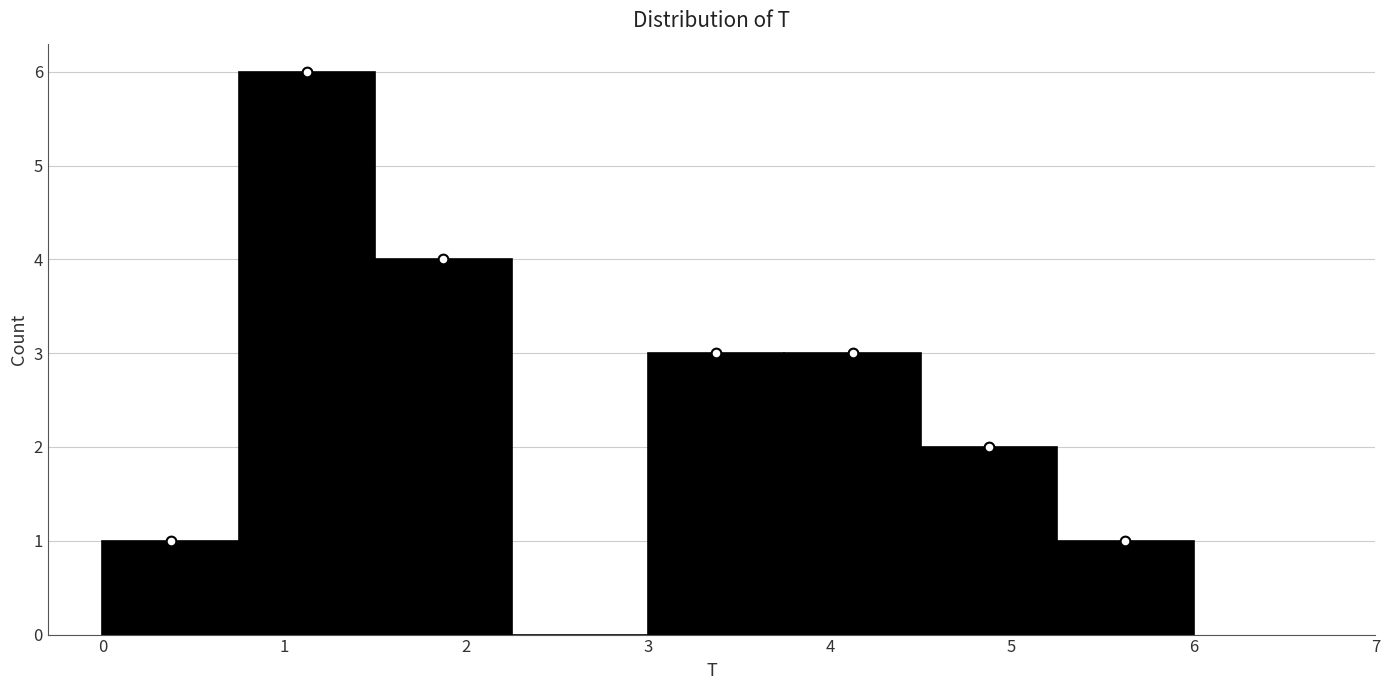

Which range on the x-axis has the tallest bar?

0.75 to 1.50